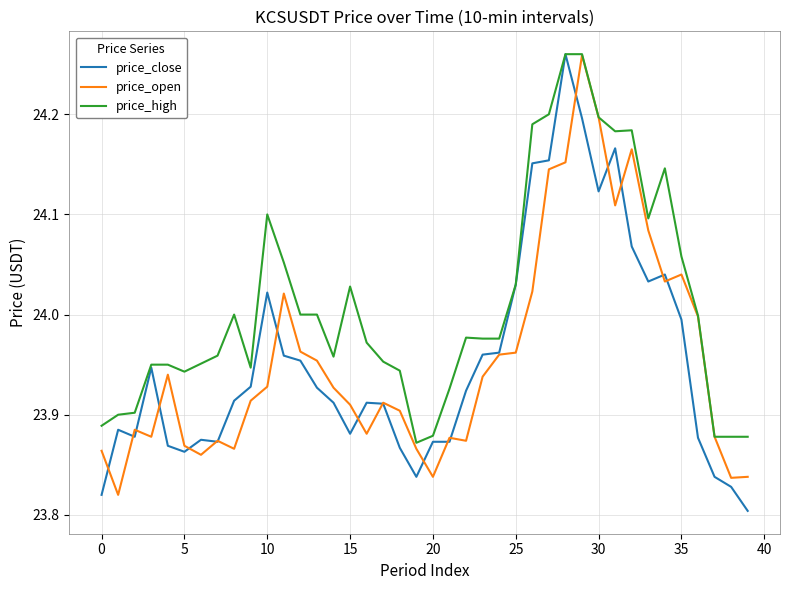

Which series has the largest total across all categories?

price_high